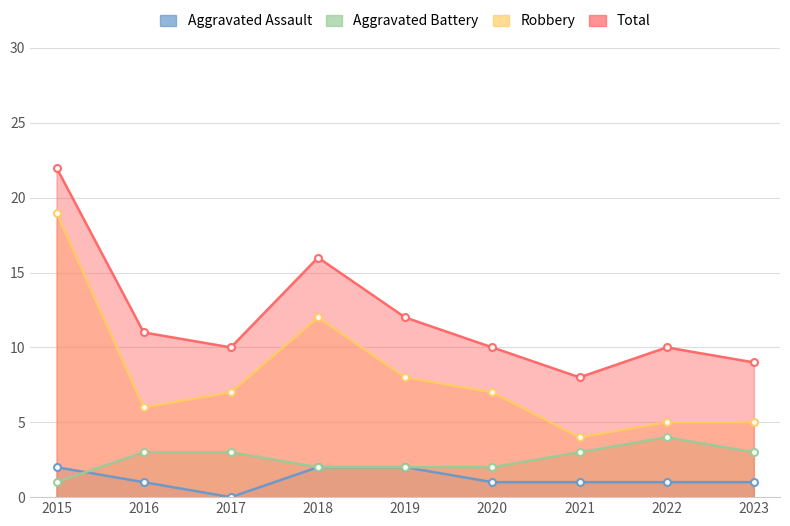

The value of Aggravated Assault at 2016 is 1. True or false?

True